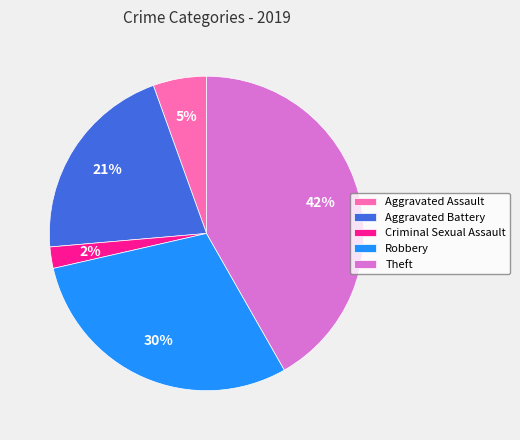

To the nearest percent, what percentage of the pie is Criminal Sexual Assault?

2%